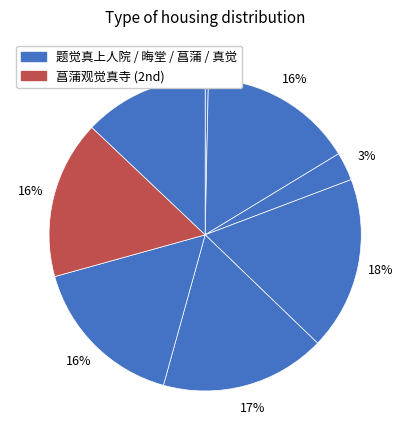

How many slices are in this pie chart?

8